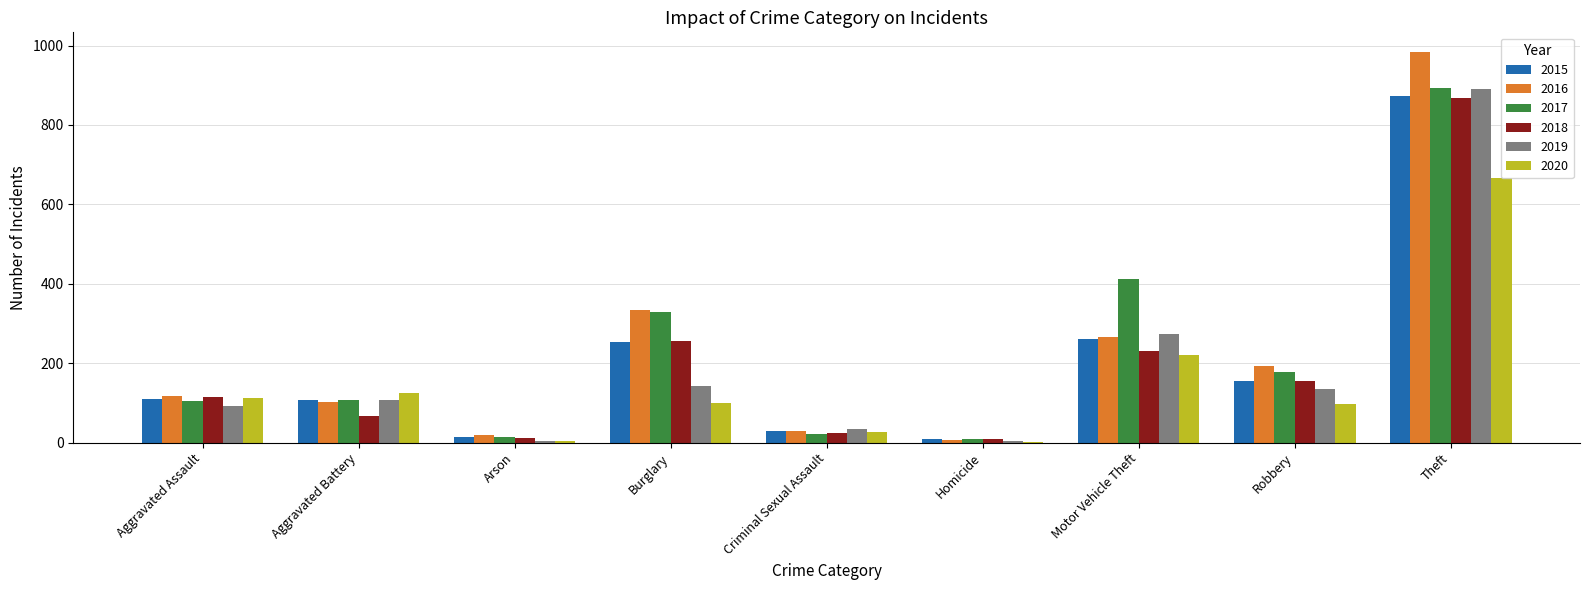

At which category is the sum across all series the highest?

Theft